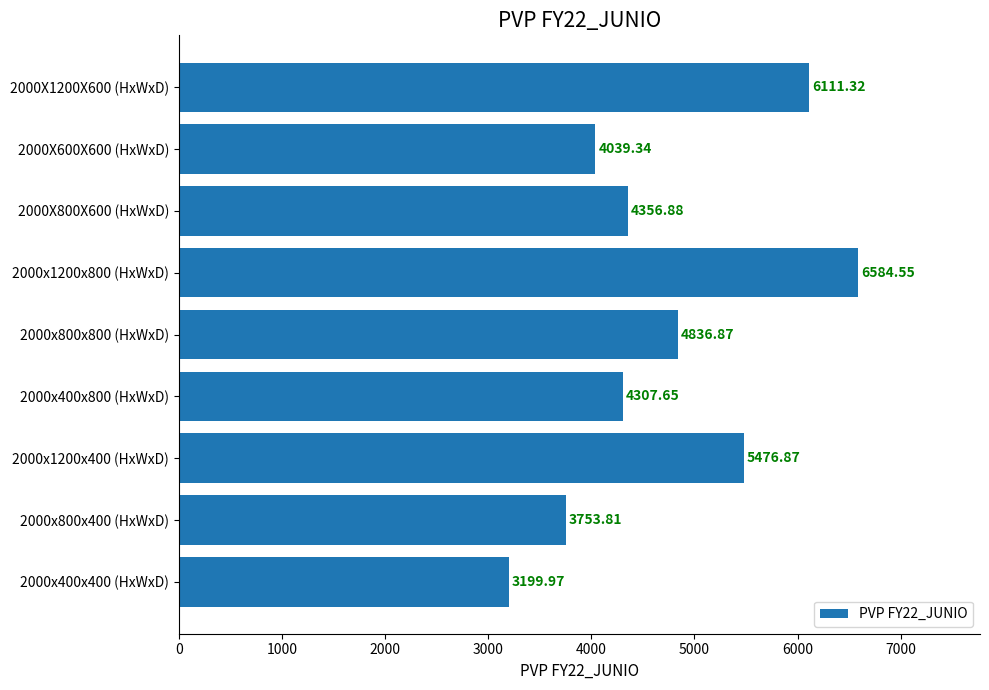

What is the sum of all values?

42667.3